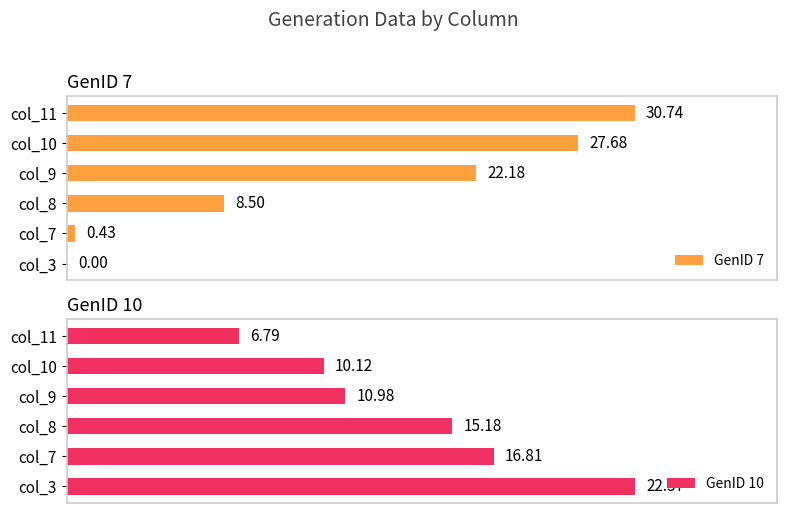

How many data points does each series have?

6